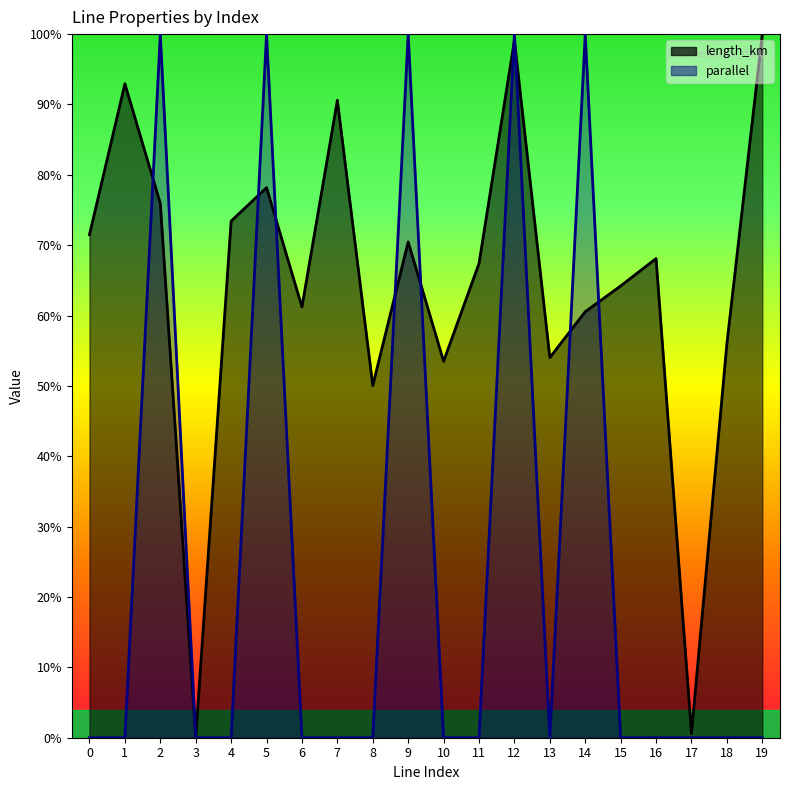

What is the average value of the parallel series?

0.2